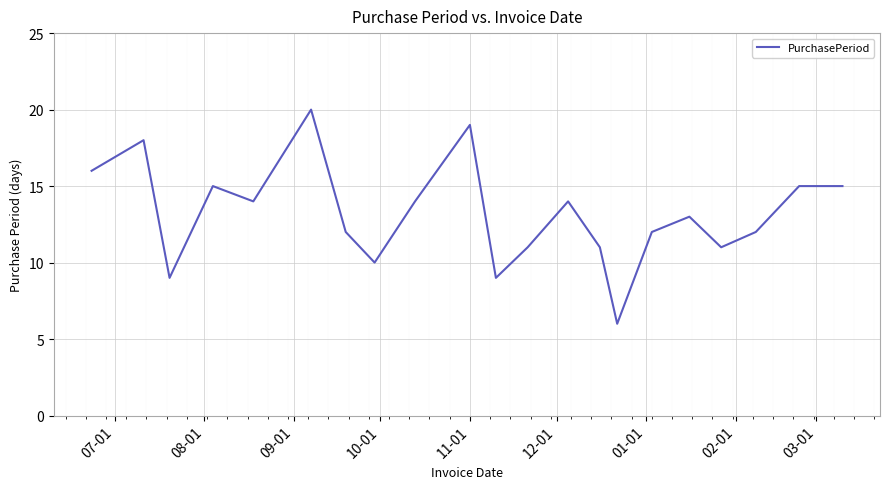

What is the minimum value shown in the chart?

6